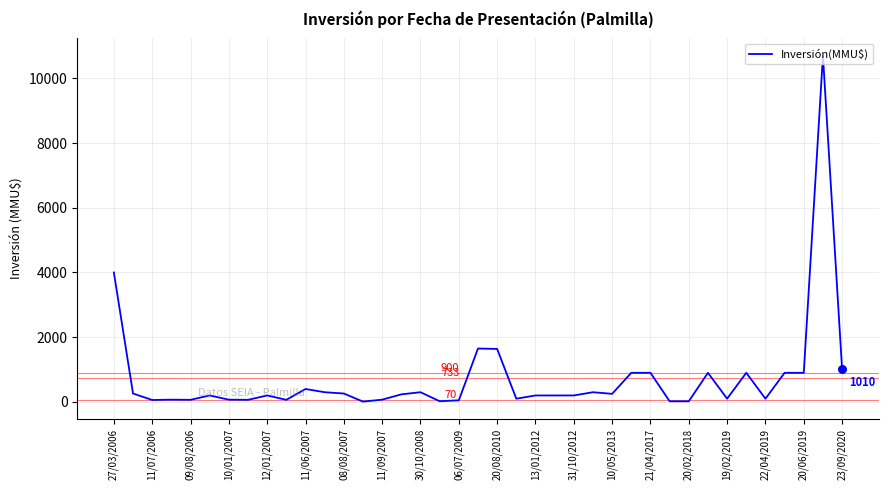

What is the greatest value displayed?

10700